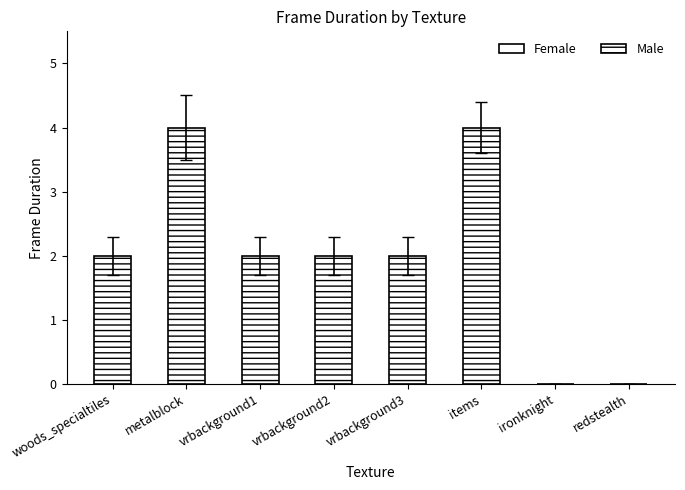

What is the sum of all values?

16